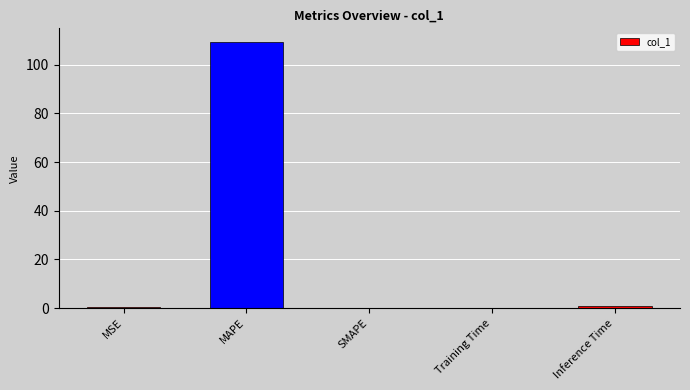

What is the sum of the values at MAPE and SMAPE?

109.5